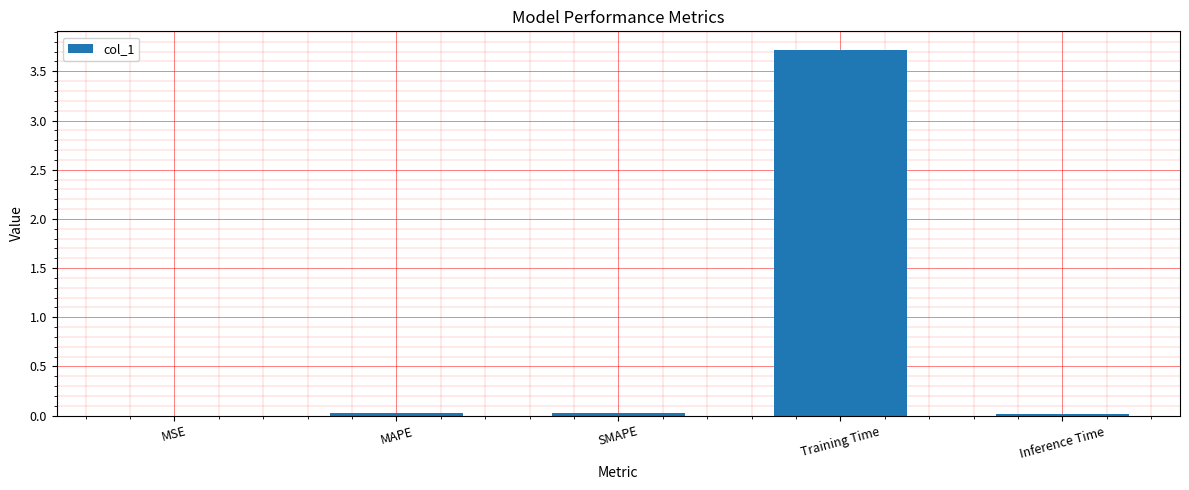

What is the sum of all values?

3.8